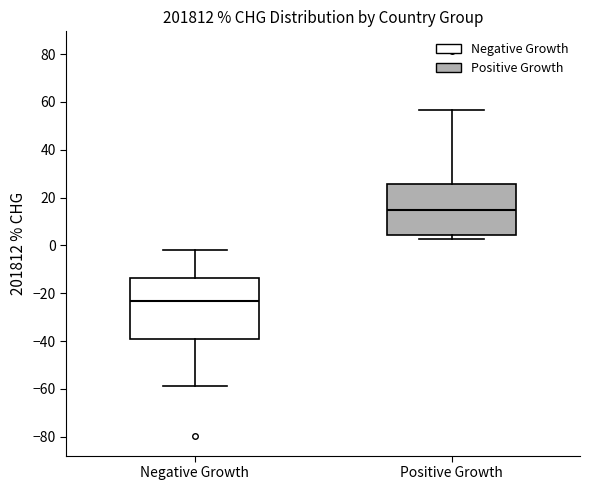

Comparing the boxes themselves (not the whiskers), which one is the tallest?

Negative Growth